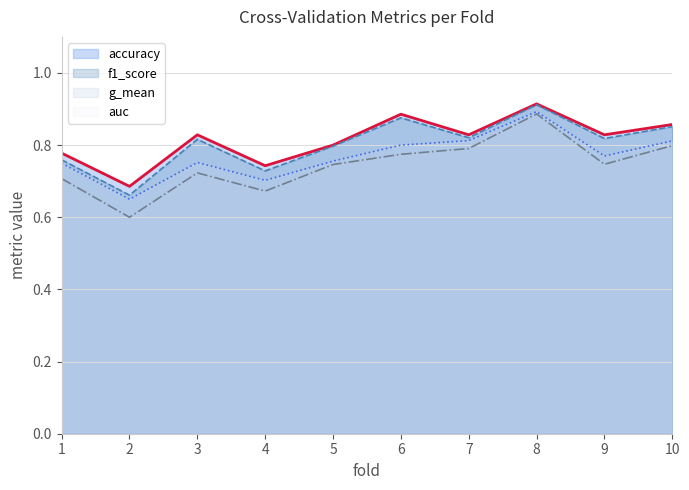

In accuracy, how many points are higher than both neighbors (excluding endpoints)?

3